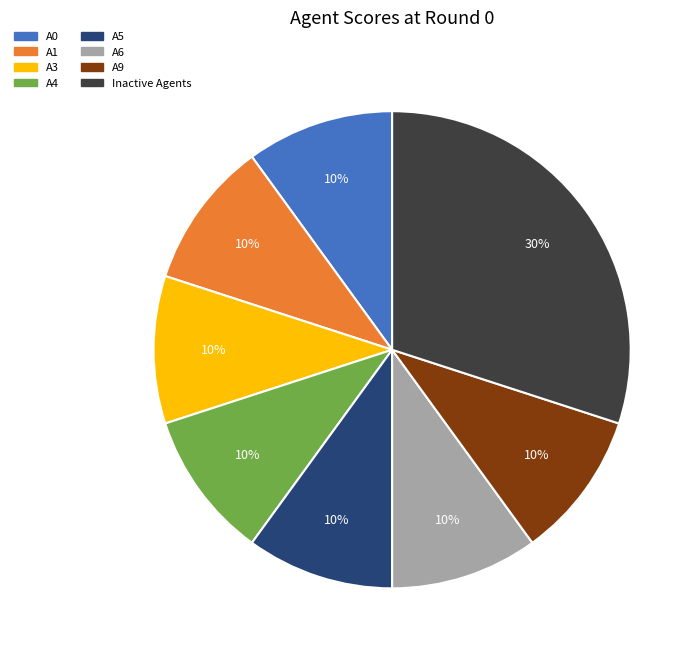

What is the largest slice in the pie chart?

Inactive Agents